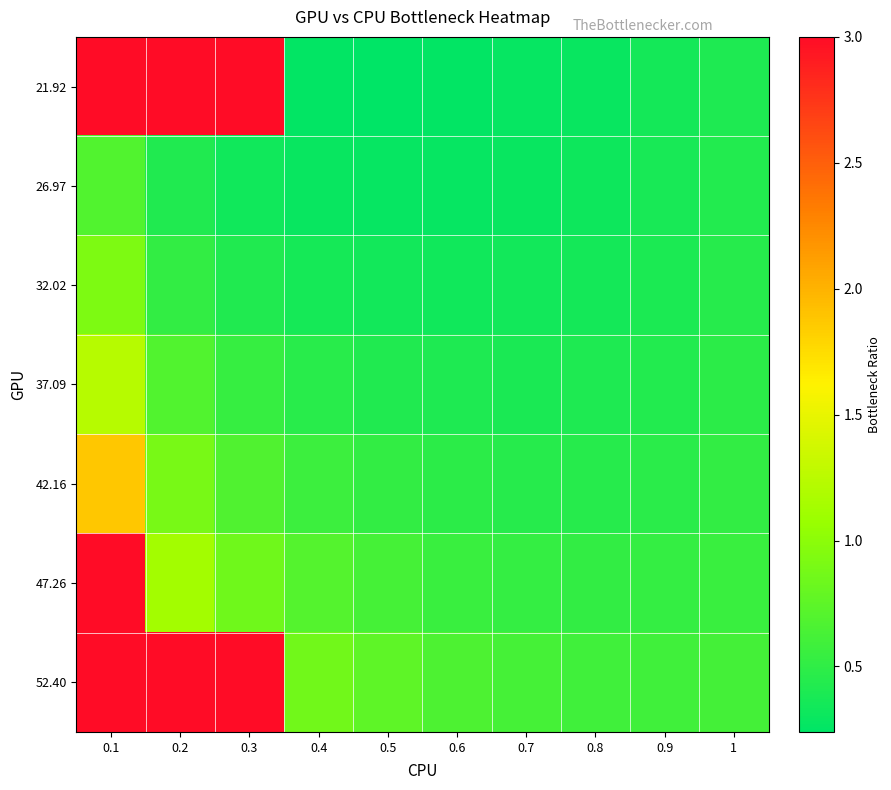

Which series changed the most between 0.6 and 0.7?

52.40